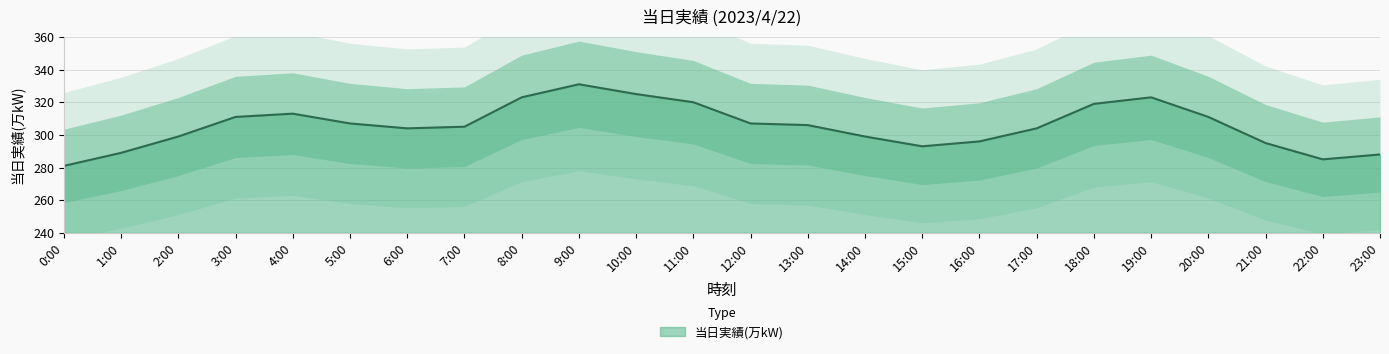

How many categories are shown in the chart?

24